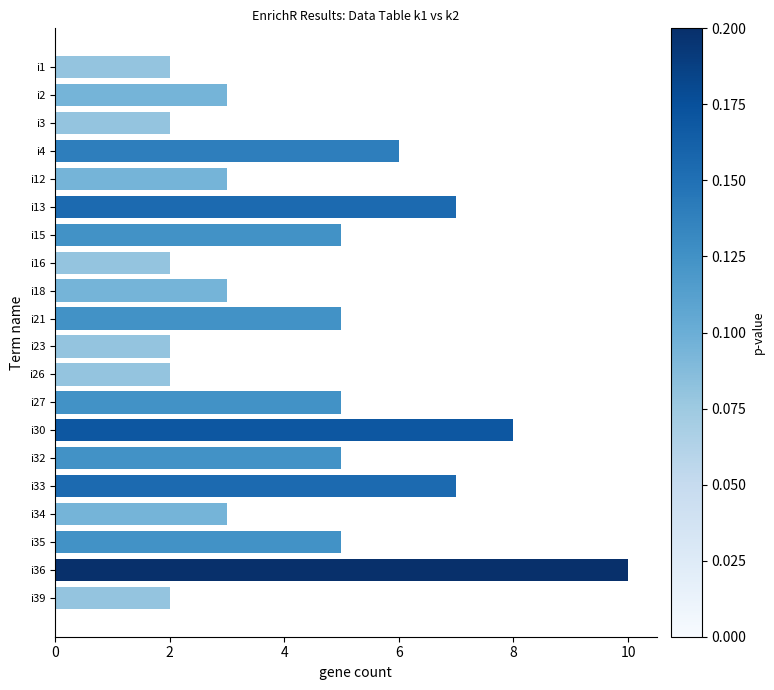

What is the average value?

4